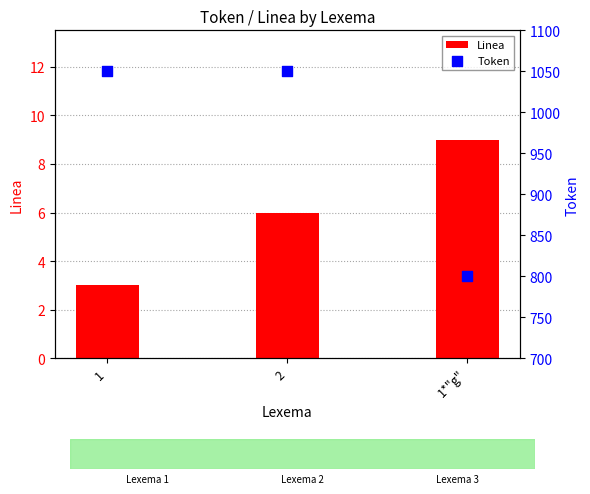

Which series has the largest total across all categories?

Token